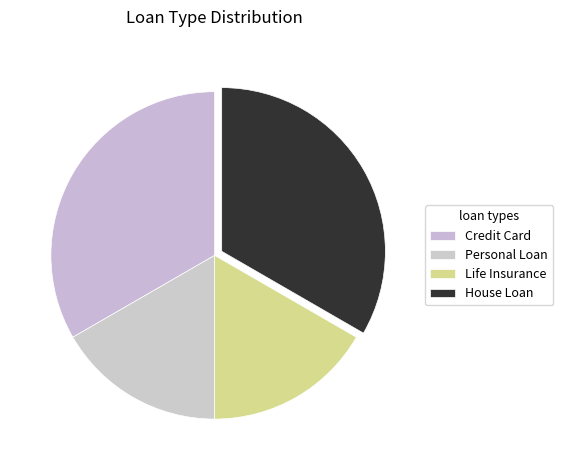

How many segments does this pie chart have?

4